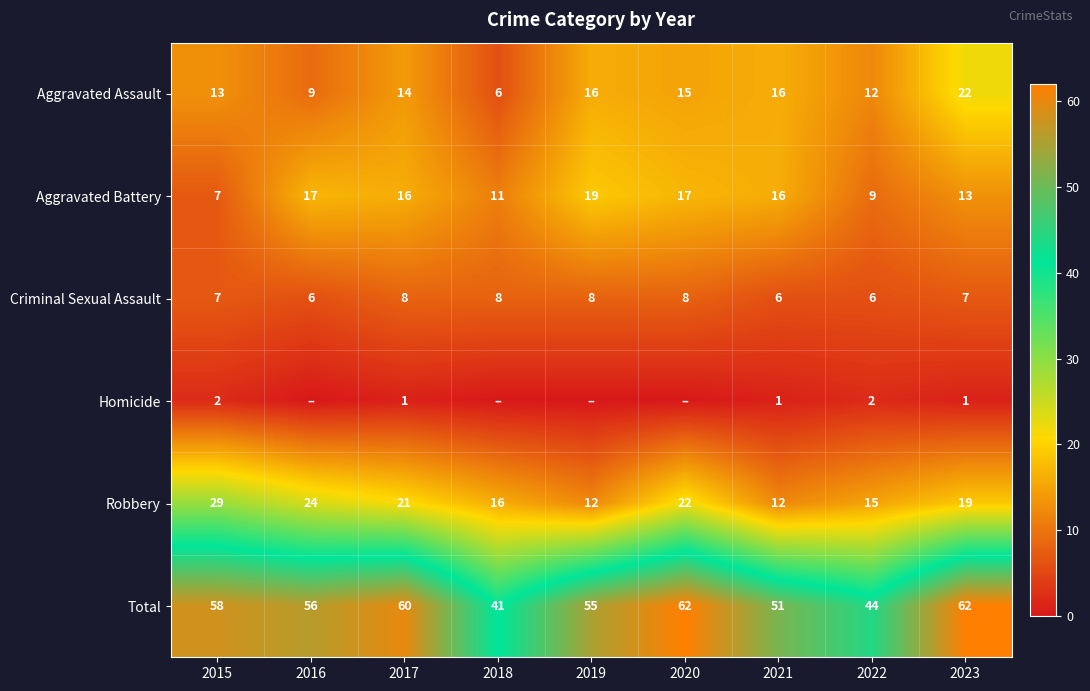

The value of Robbery at 2021 is 12. True or false?

True